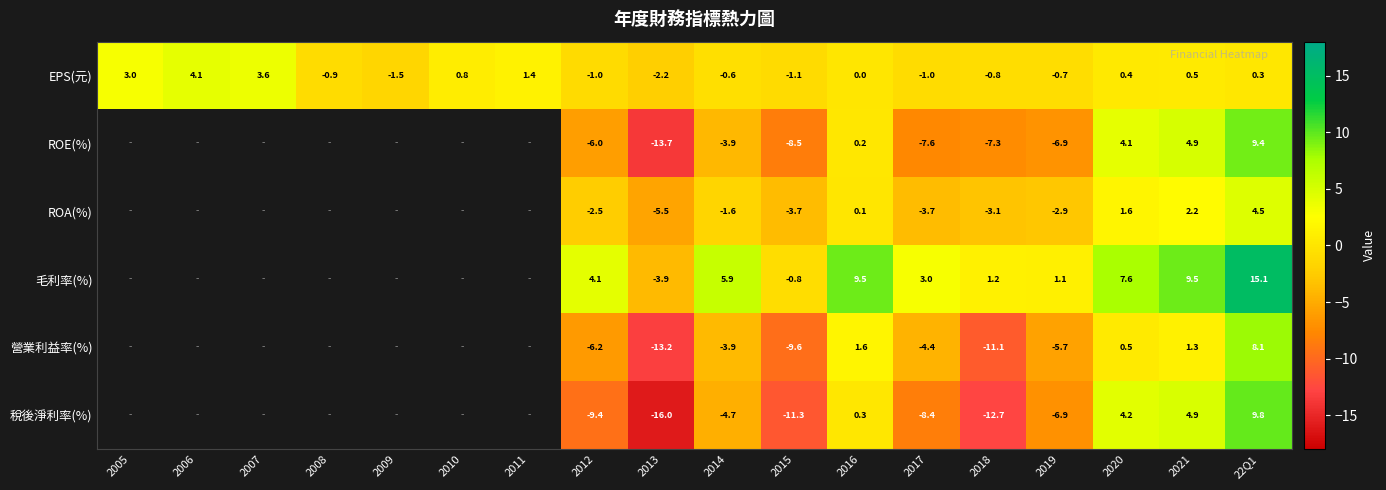

Which category has the highest value in the EPS(元) series?

2006